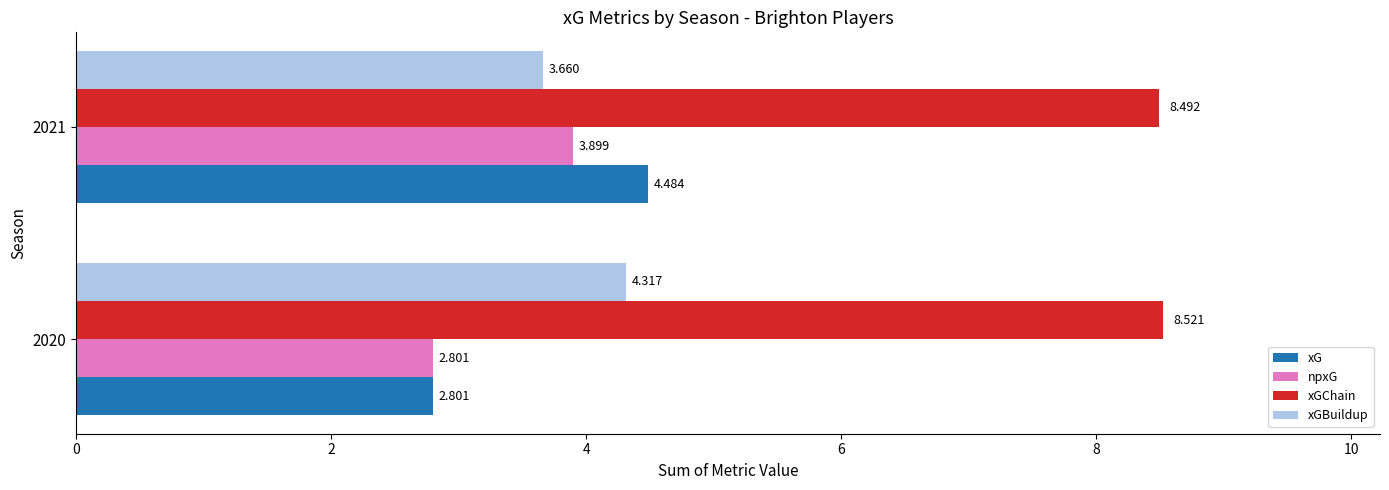

What is the sum of all xGChain values?

17.0